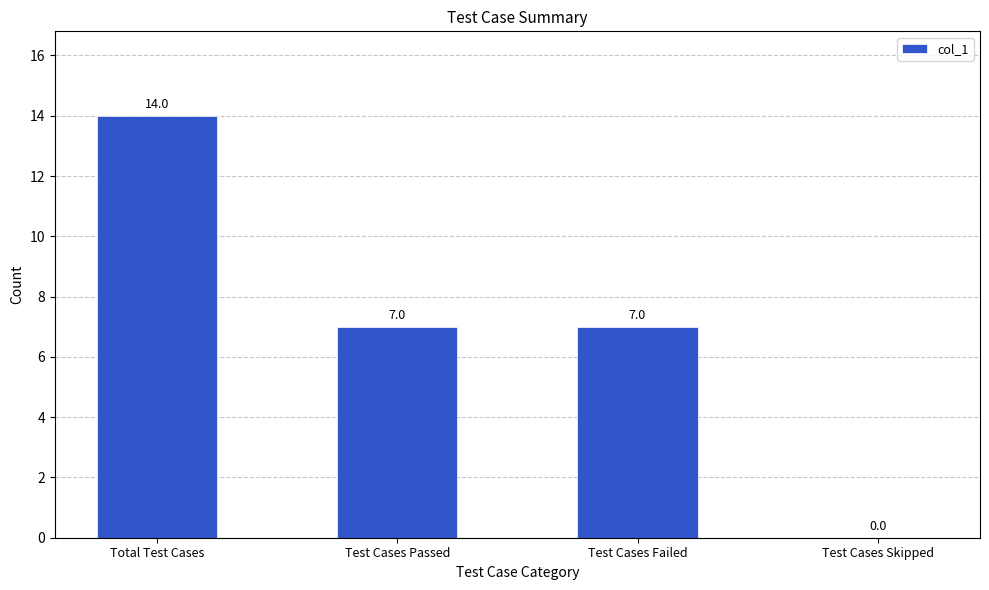

At which label does the data first exceed 7?

Total Test Cases